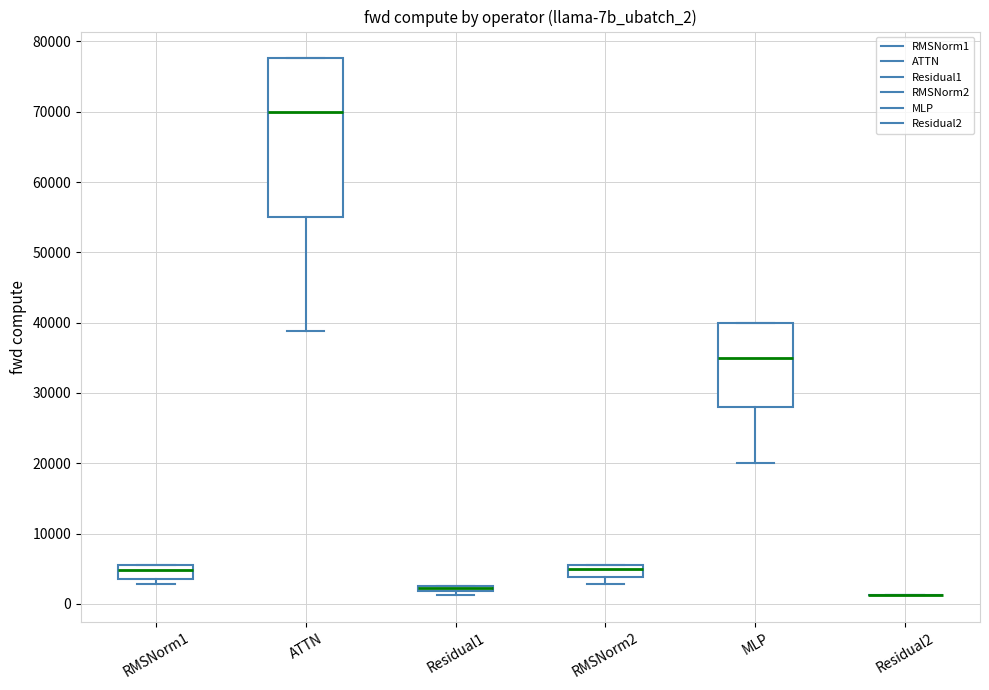

Comparing the boxes themselves (not the whiskers), which one is the tallest?

ATTN